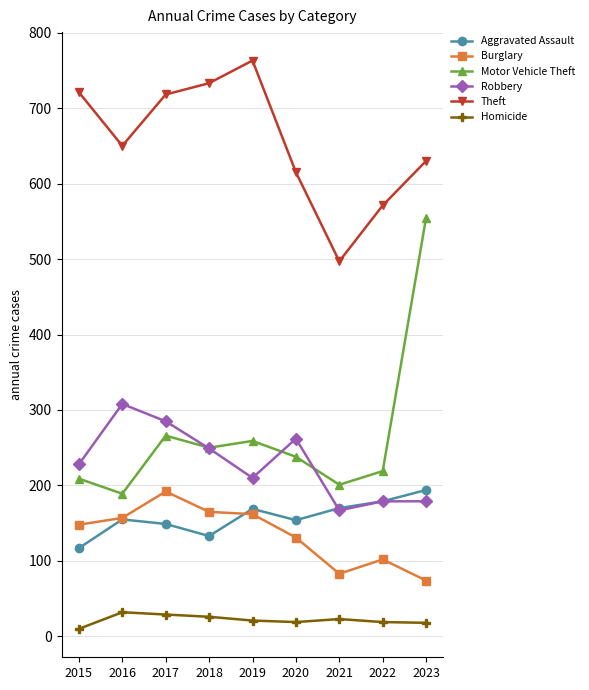

What is the difference between the maximum and minimum values in the Burglary series?

118